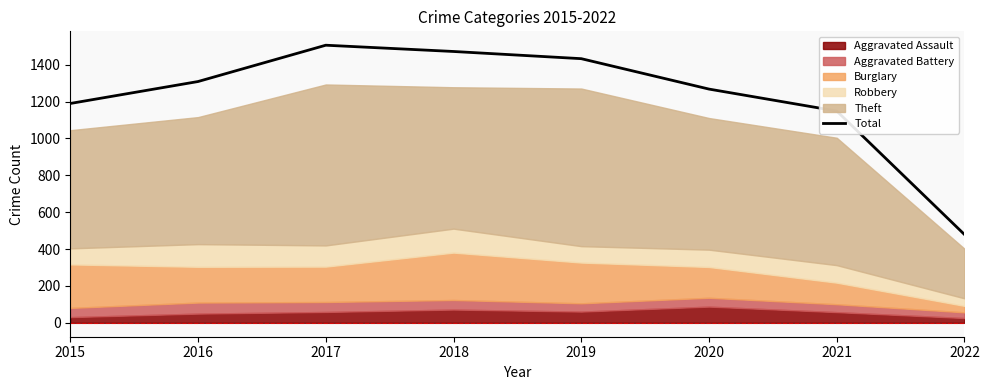

How many lines are shown in the chart?

1